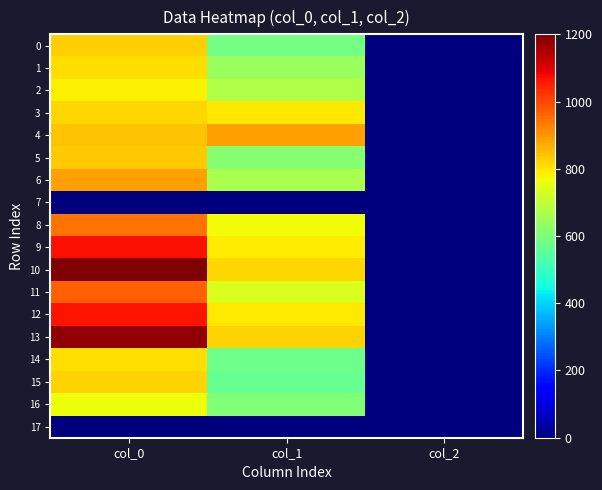

How many data points does each series have?

3